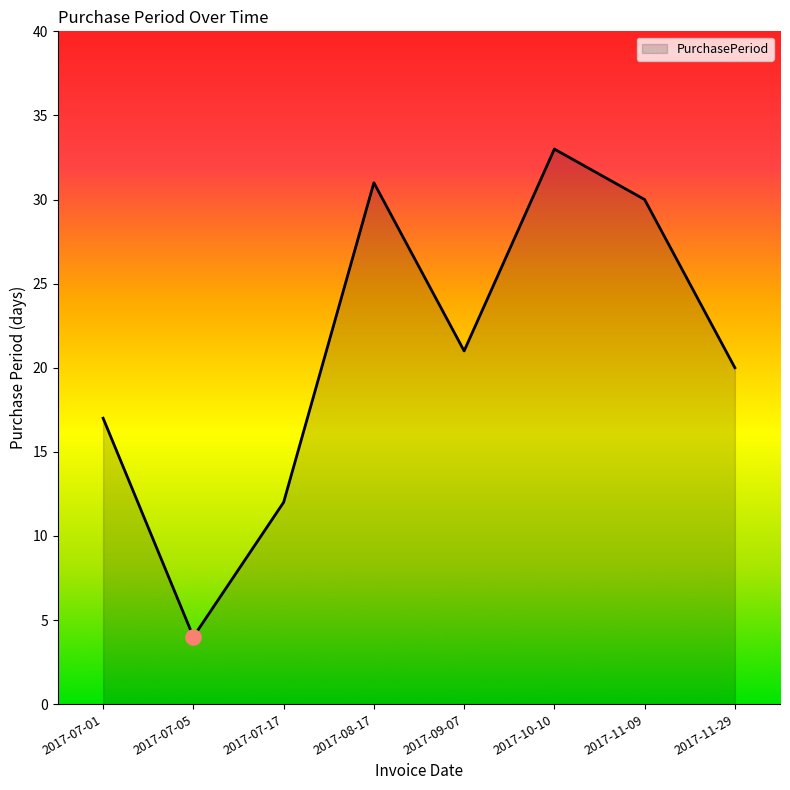

Approximately how many times larger is the value at 2017-10-10 compared to 2017-11-09?

1.1